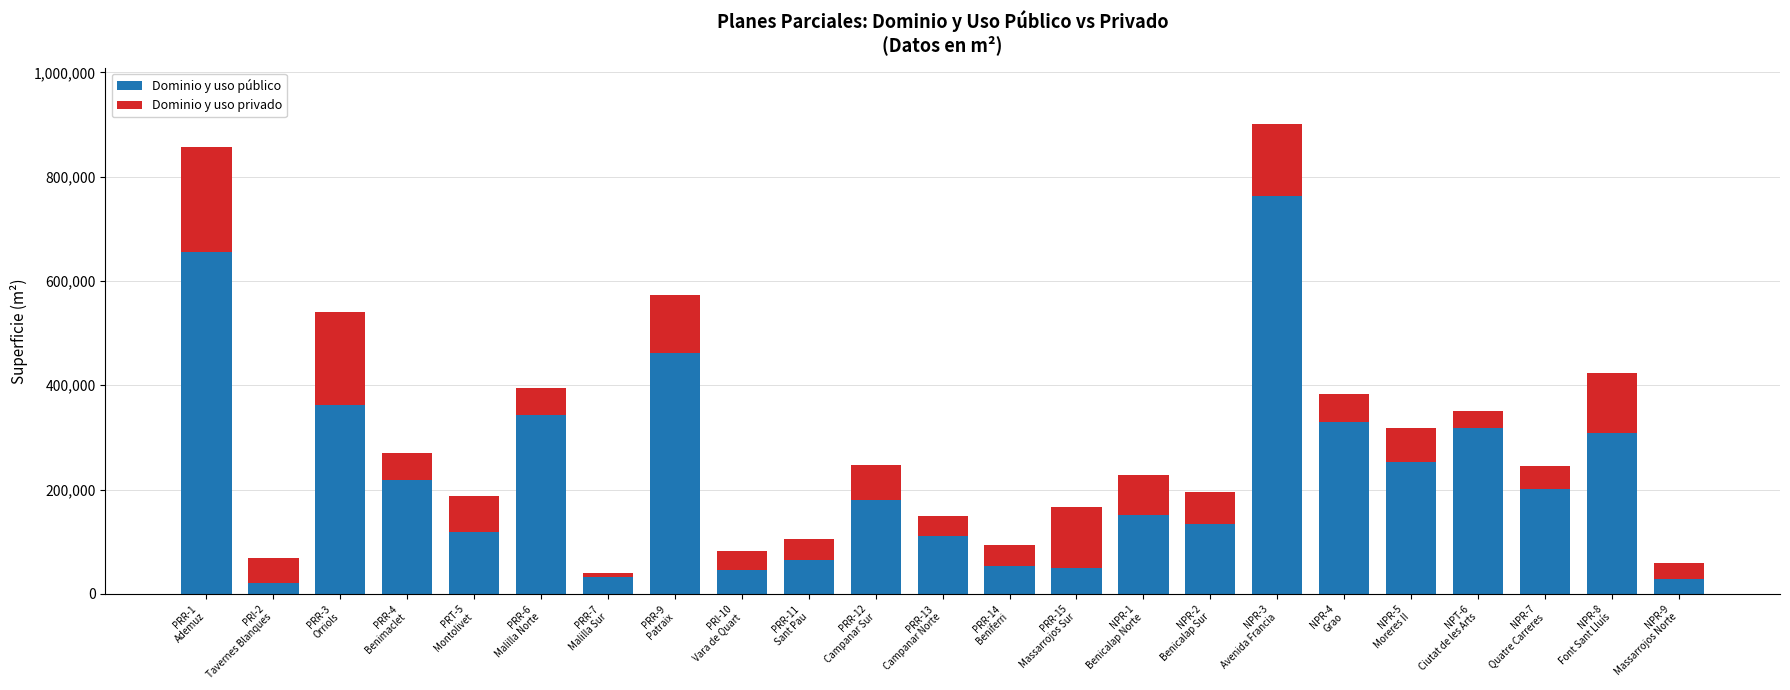

What is the highest value of the Dominio y uso público series?

763174